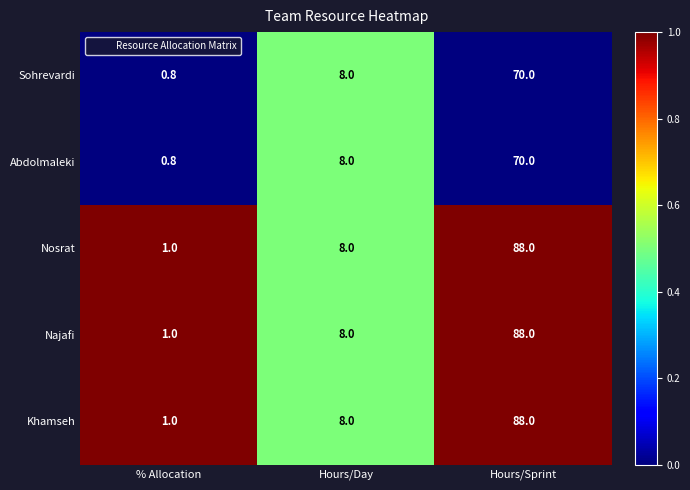

What is the difference between the maximum and minimum values in the Nosrat series?

87.0